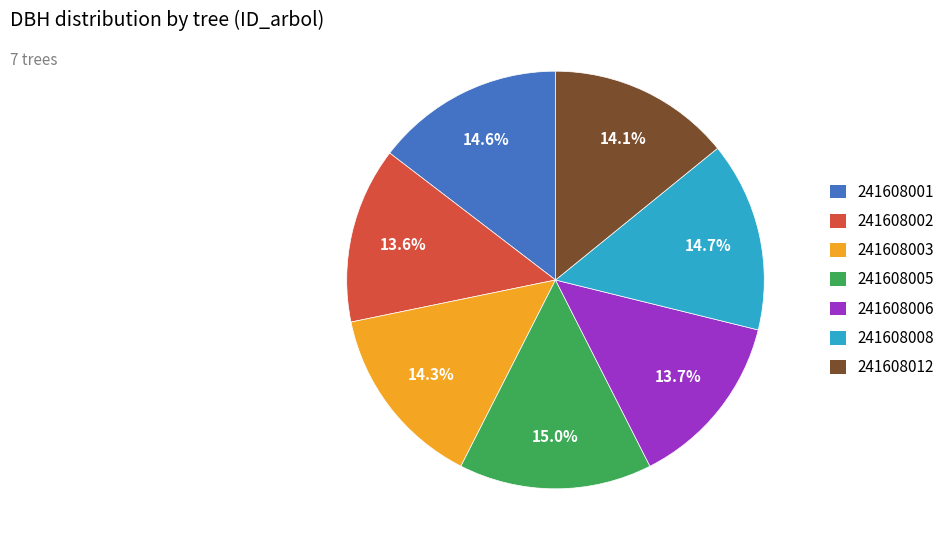

To the nearest percent, what is the average slice percentage?

14%